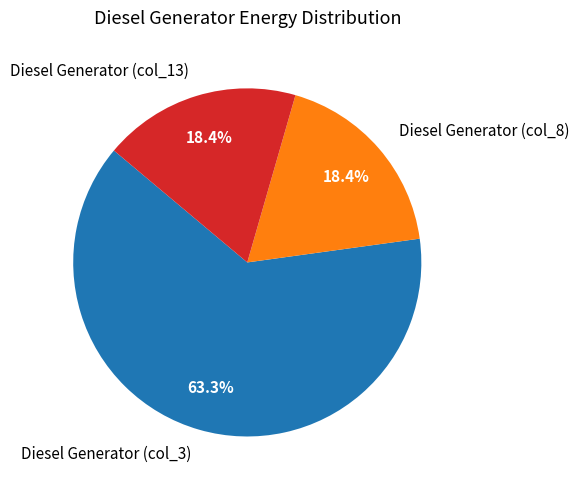

What percentage do Diesel Generator (col_8) and Diesel Generator (col_3) together represent?

81.6%